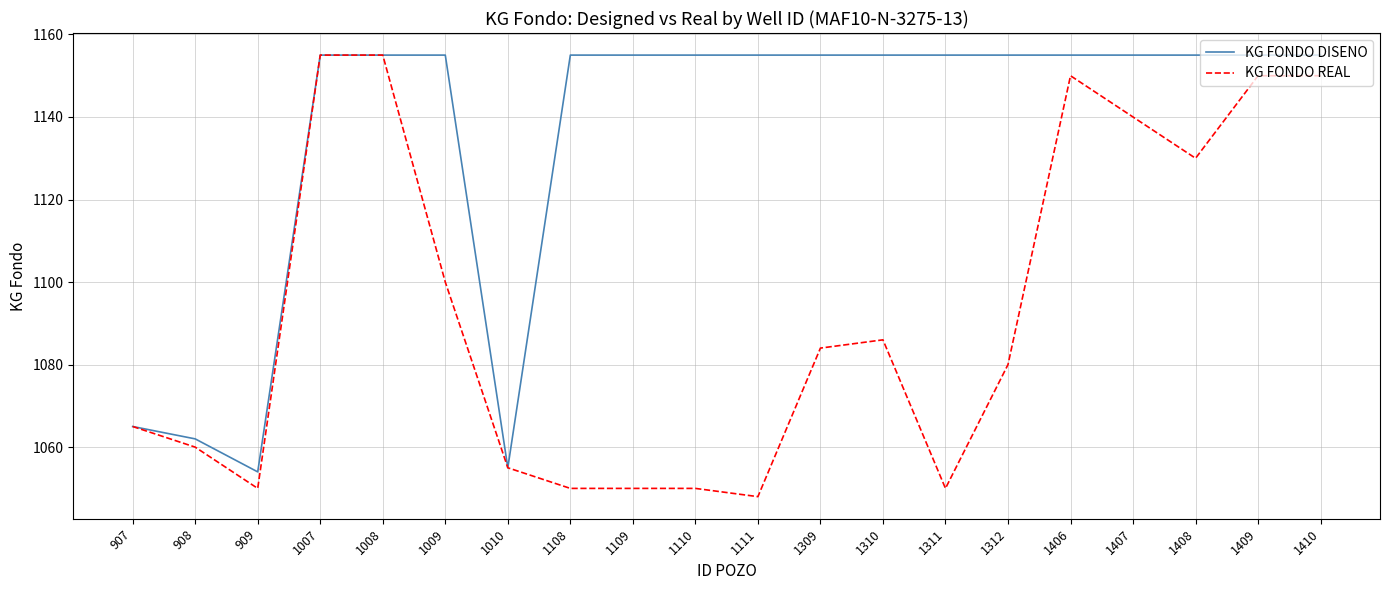

Reading left to right, transcribe all the data shown in this chart.

KG FONDO DISENO: 907=1065	908=1062	909=1054	1007=1155	1008=1155	1009=1155	1010=1055	1108=1155	1109=1155	1110=1155	1111=1155	1309=1155	1310=1155	1311=1155	1312=1155	1406=1155	1407=1155	1408=1155	1409=1155	1410=1155
KG FONDO REAL: 907=1065	908=1060	909=1050	1007=1155	1008=1155	1009=1100	1010=1055	1108=1050	1109=1050	1110=1050	1111=1048	1309=1084	1310=1086	1311=1050	1312=1080	1406=1150	1407=1140	1408=1130	1409=1150	1410=1150